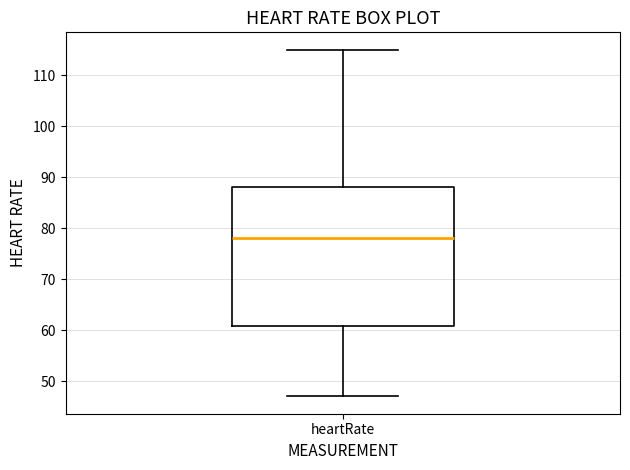

Where does the median line of the box for heartRate sit on the y-axis? The values are not printed on the chart, so give them approximately, as read against the axis.

78